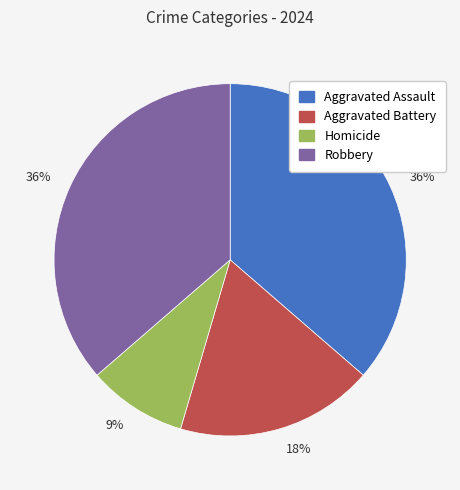

Combined, do Robbery and Aggravated Battery account for over 50%?

Yes